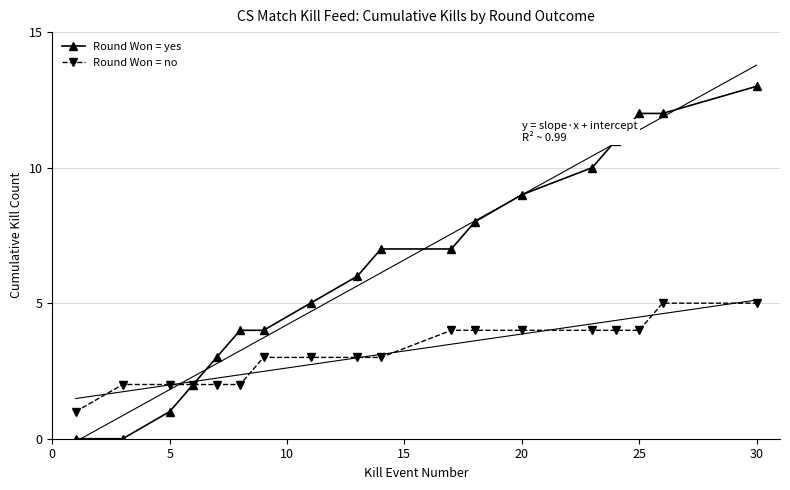

True or false: Round Won = yes and Round Won = no intersect in this chart.

False